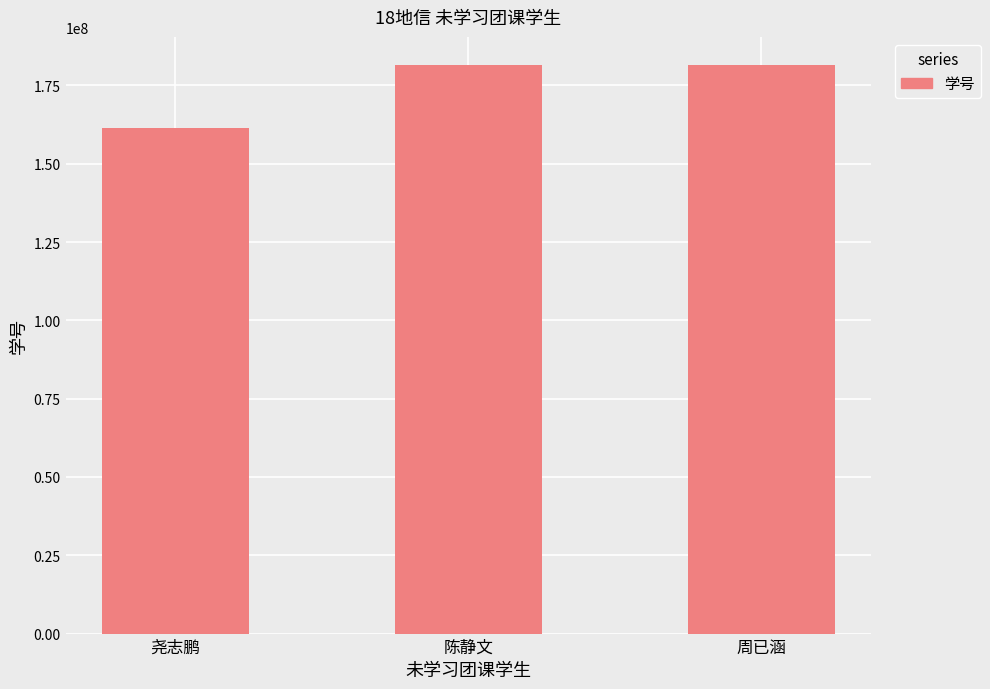

What is the average value?

174739359